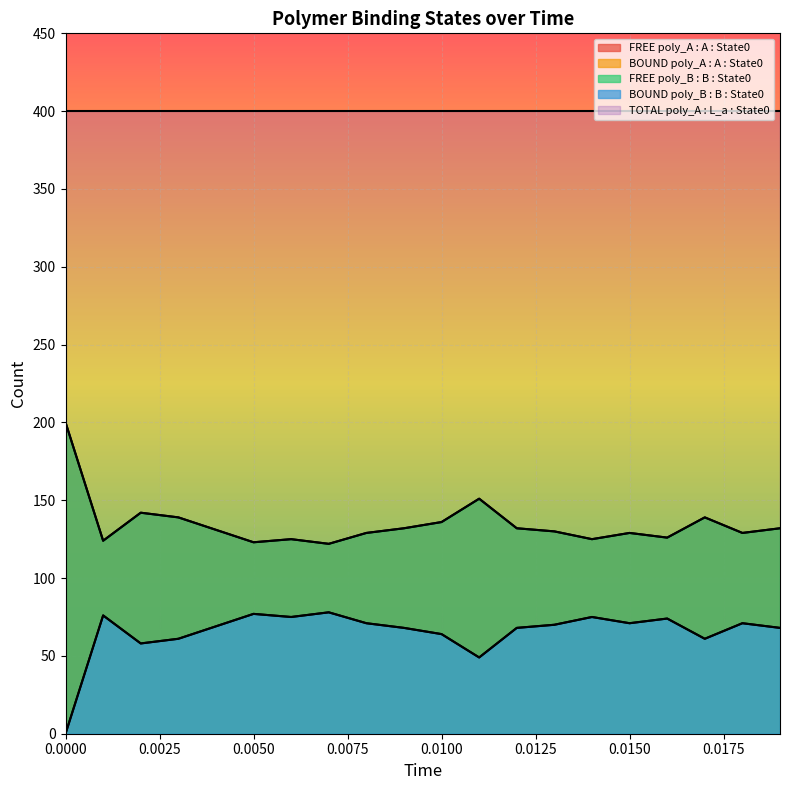

How many lines are shown in the chart?

5